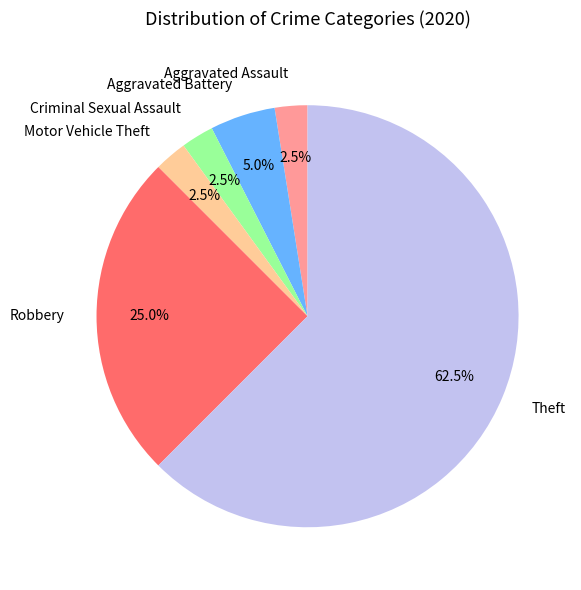

True or false: Theft accounts for 56% of the total.

False